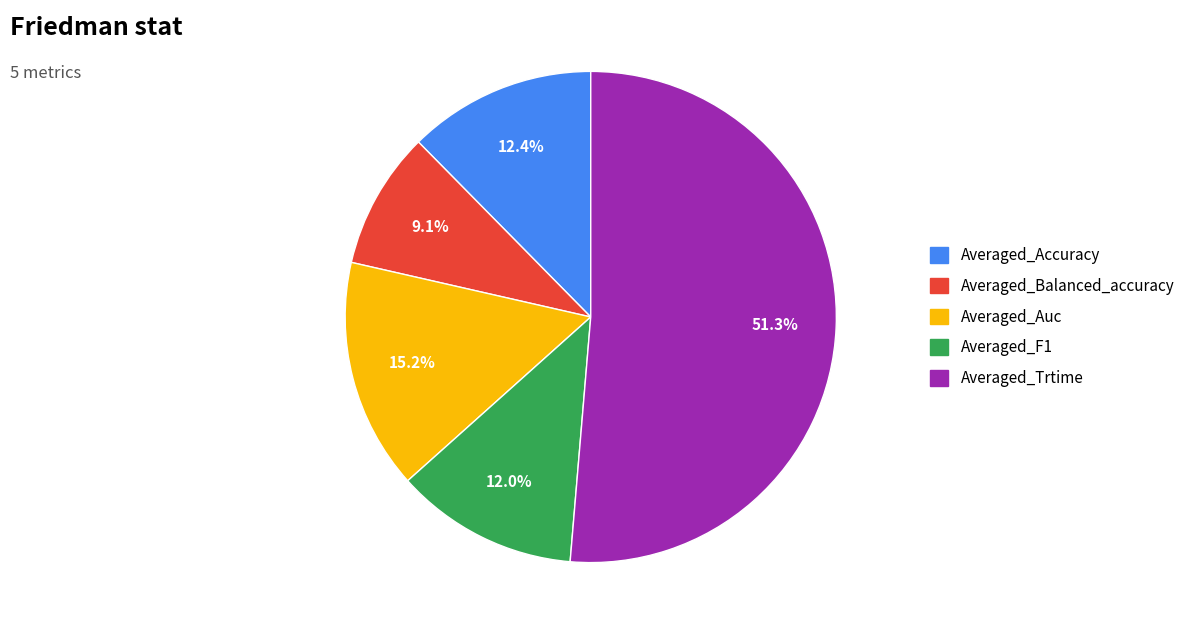

How many slices are in this pie chart?

5